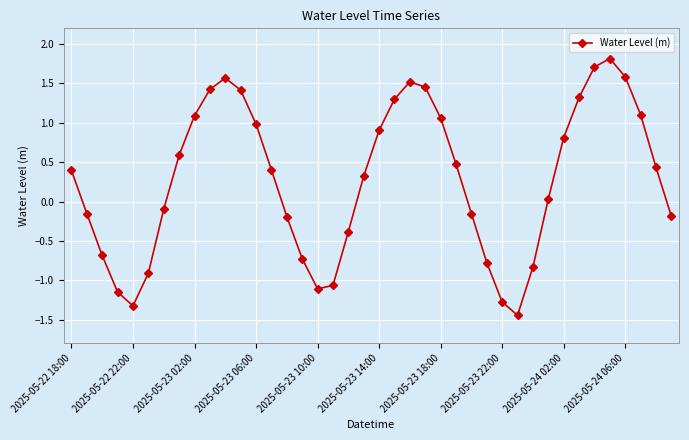

How many points are lower than both their immediate neighbors (excluding endpoints)?

3